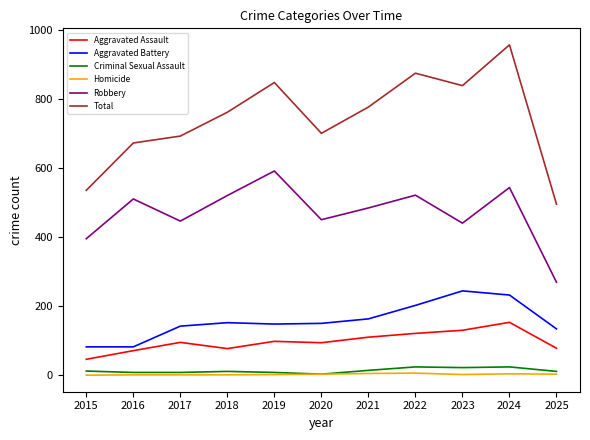

Is it true that Total equals 847 at 2019?

True